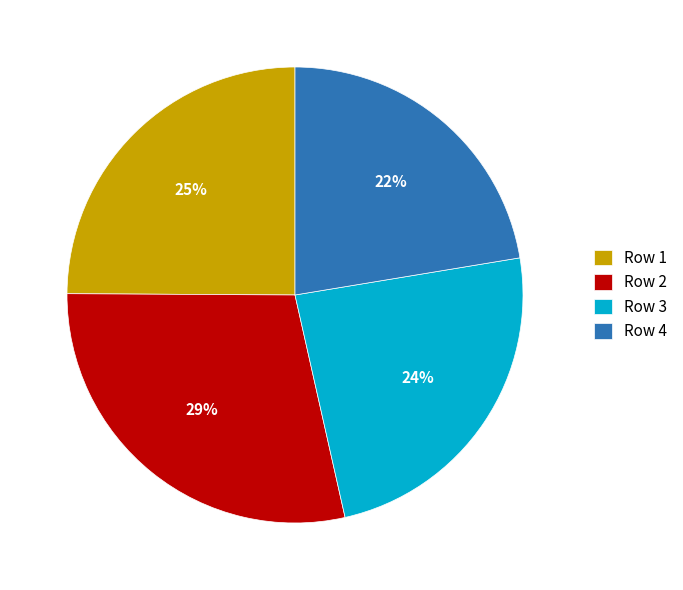

Which category has the smallest portion of the pie?

Row 4